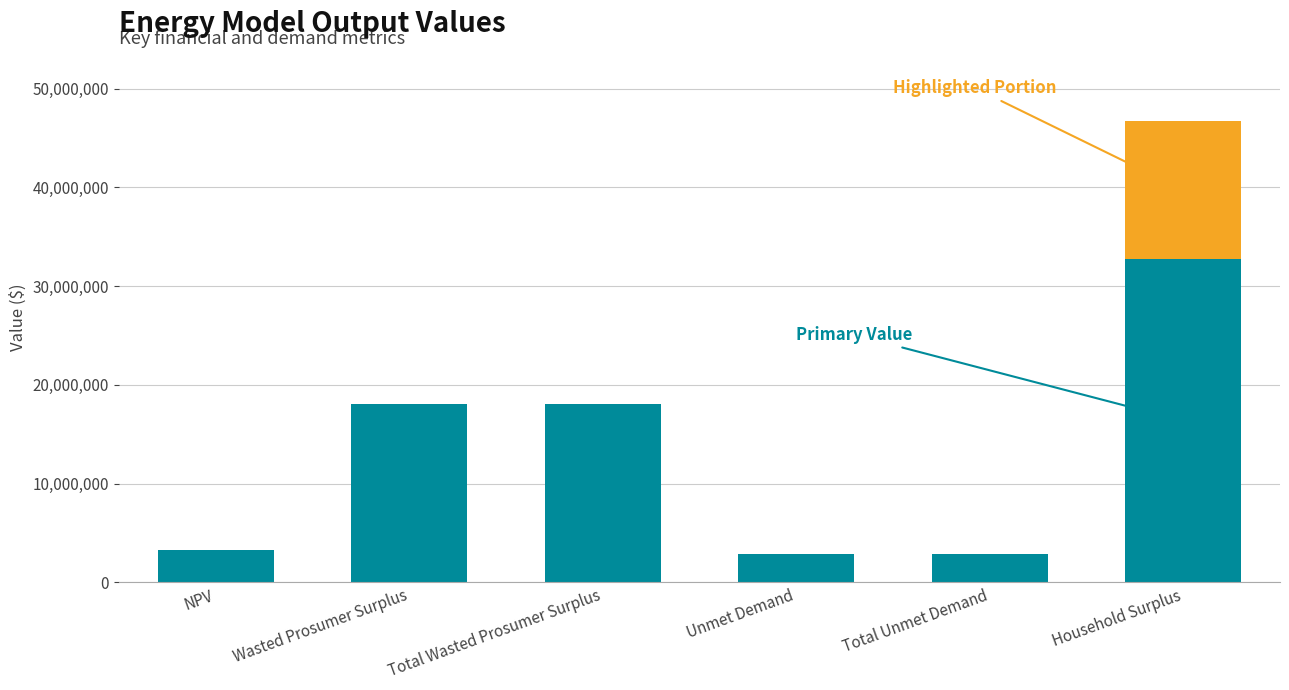

Reading left to right, what are the values for Primary Value?

NPV=3299951.3	Wasted Prosumer Surplus=18093321.8	Total Wasted Prosumer Surplus=18093321.8	Unmet Demand=2892076.6	Total Unmet Demand=2892076.6	Household Surplus=32724862.9